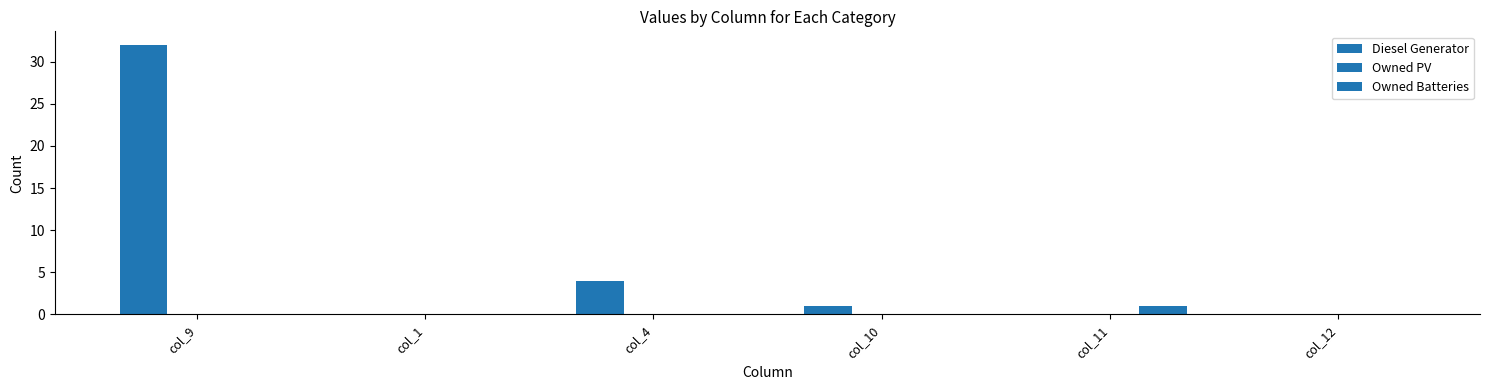

Are the bars grouped side by side (vs. stacked)?

Yes